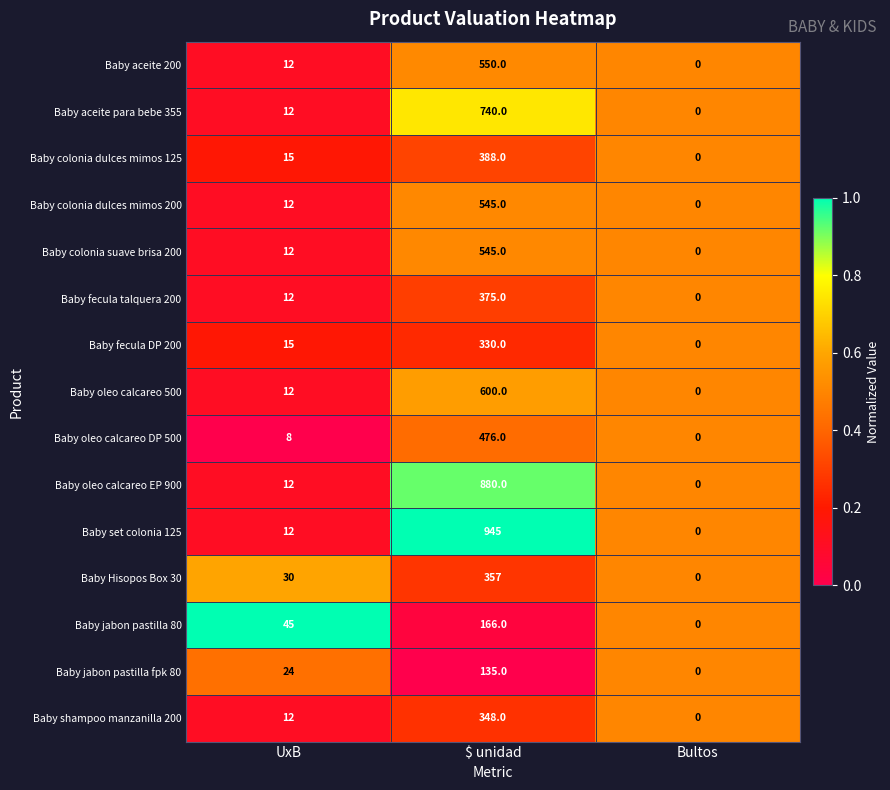

What is the sum of all Baby jabon pastilla fpk 80 values?

159